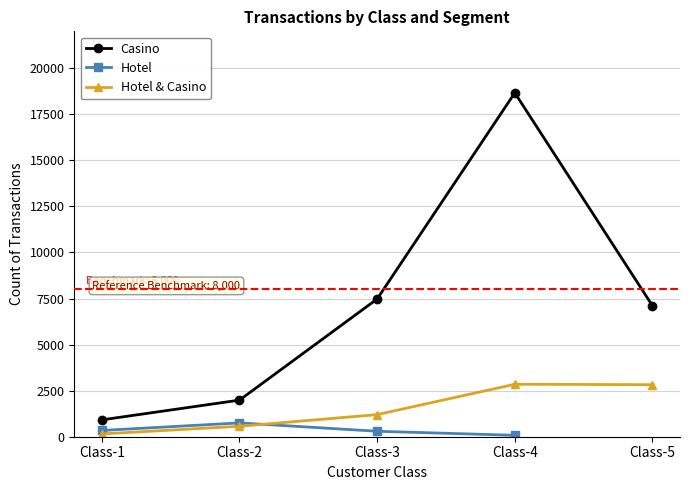

Which series has the largest total across all categories?

Casino